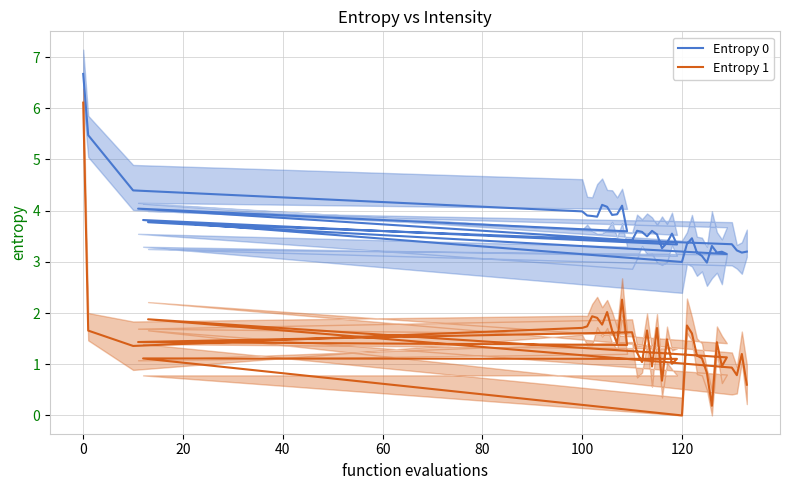

At which category does Entropy 0 reach its first local valley?

100